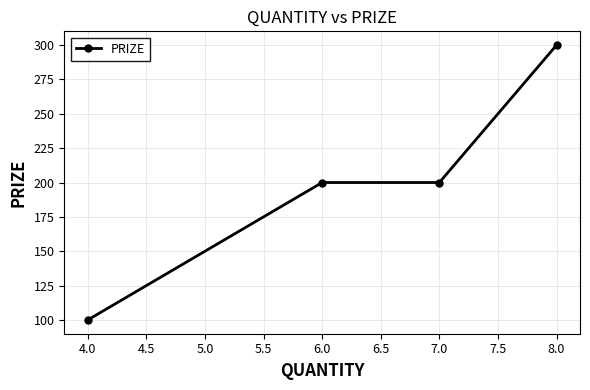

Reading left to right, what are all the values shown in this chart?

4.0=100	6.0=200	7.0=200	8.0=300